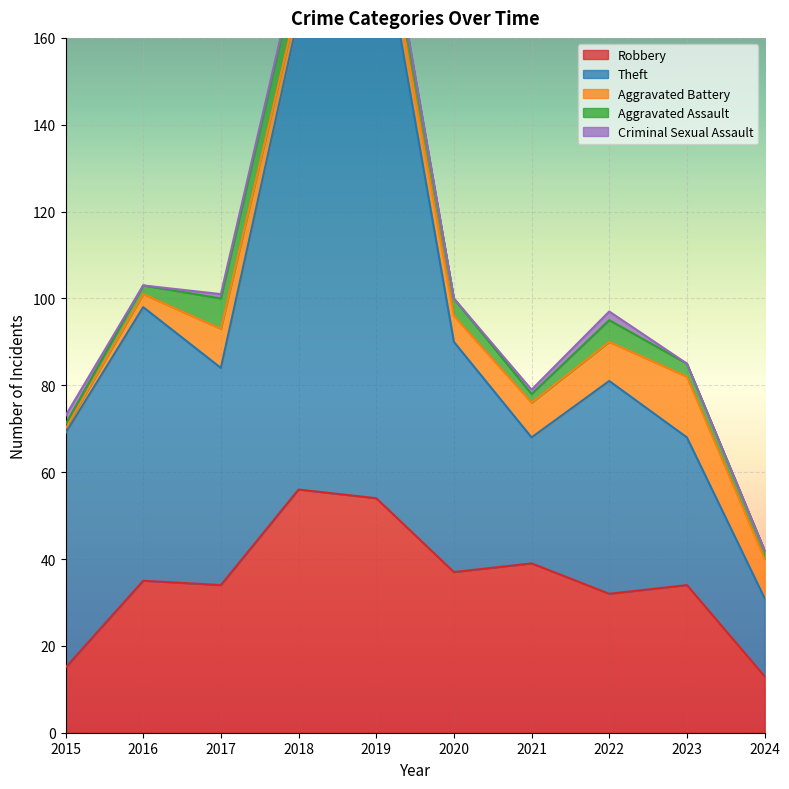

Which label corresponds to the smallest value in the chart?

2016